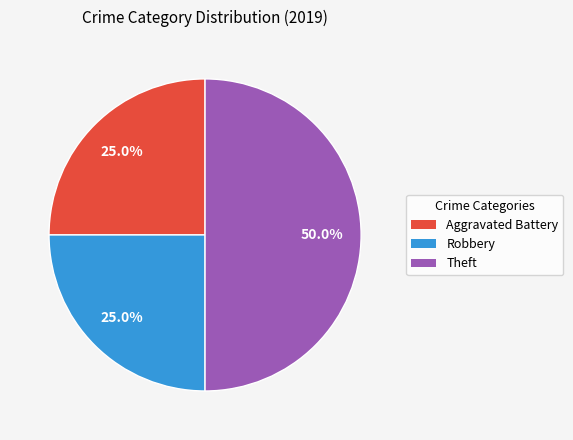

The Robbery slice represents 30% of the pie. True or false?

False